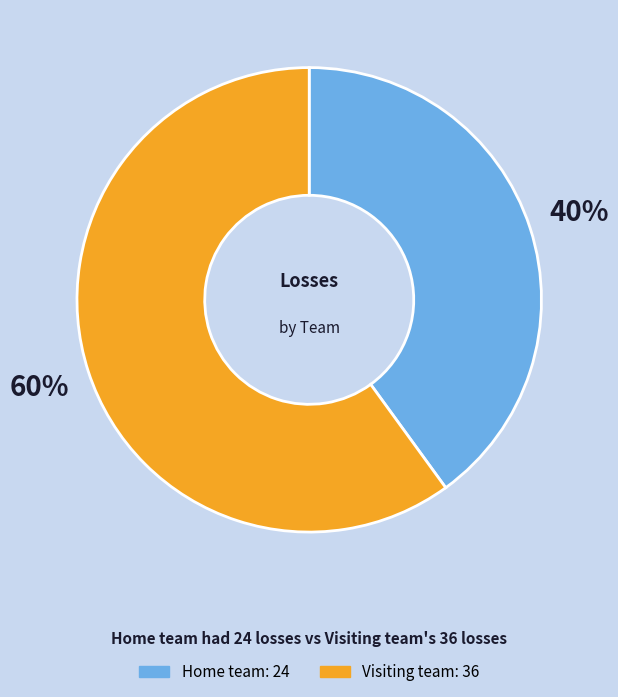

What is the majority slice?

Visiting team